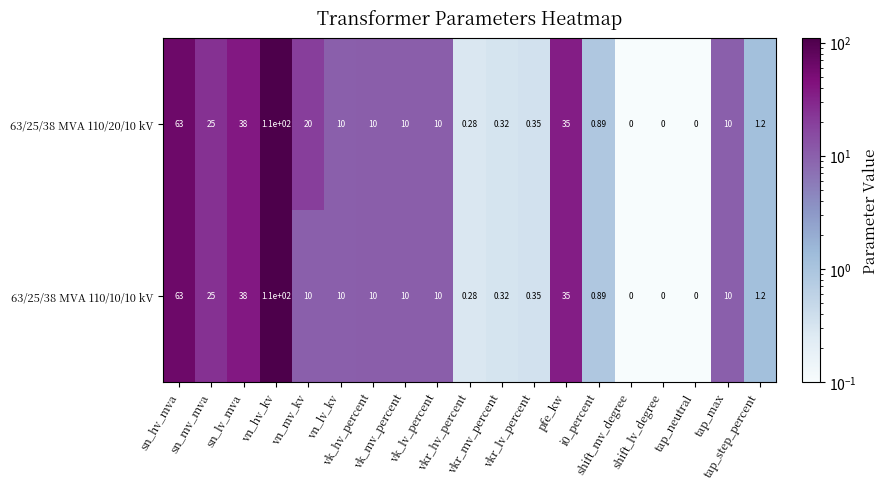

What is the smallest value displayed?

0.0